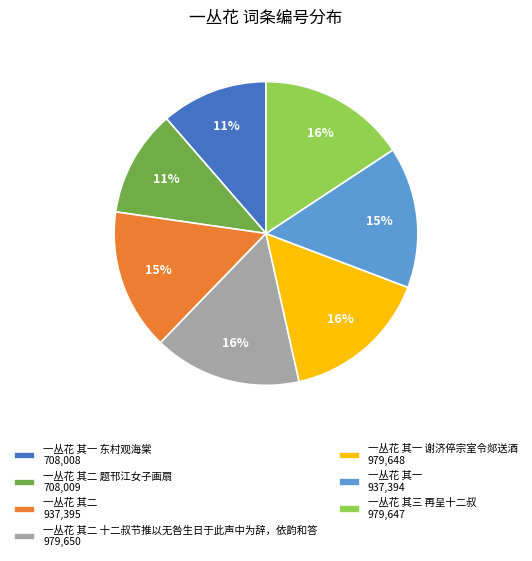

Approximately how many times larger is the value at 一丛花 其二 题邗江女子画扇 708,009 compared to 一丛花 其三 再呈十二叔 979,647?

0.7